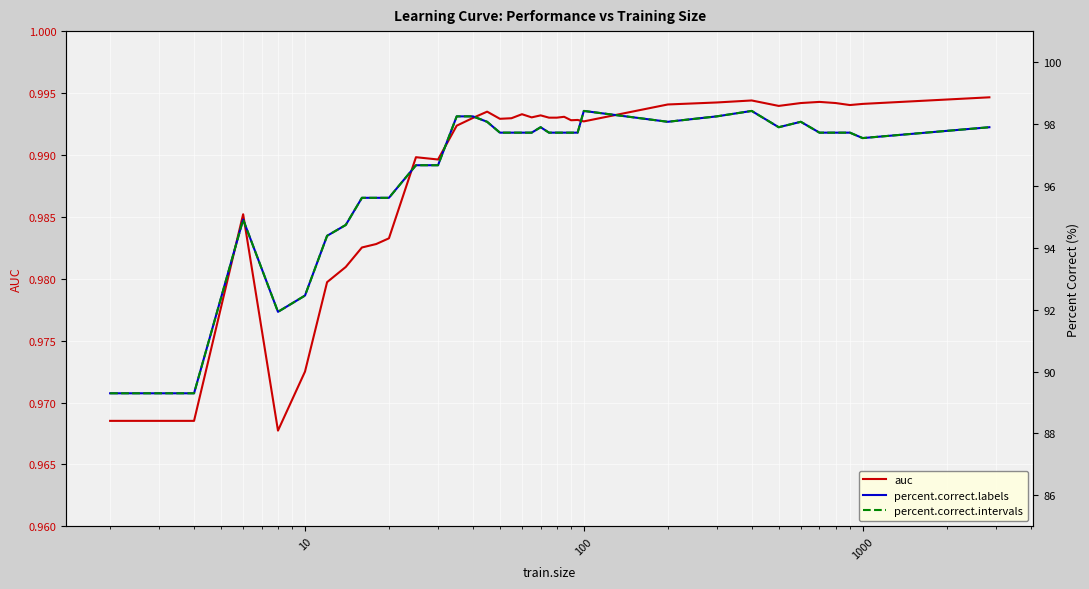

In percent.correct.labels, how many points are higher than both neighbors (excluding endpoints)?

5